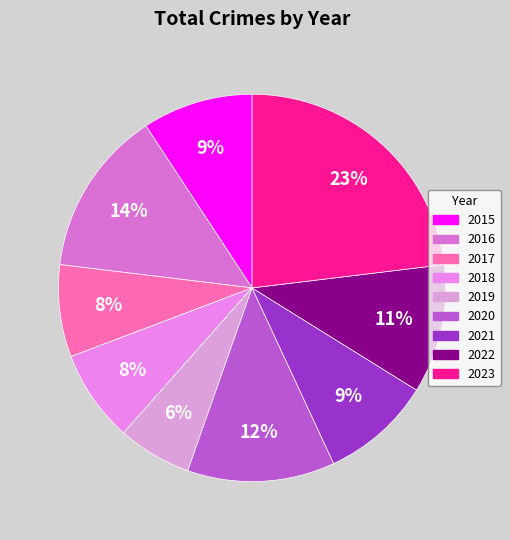

To the nearest percent, what percentage of the pie is 2015?

9%